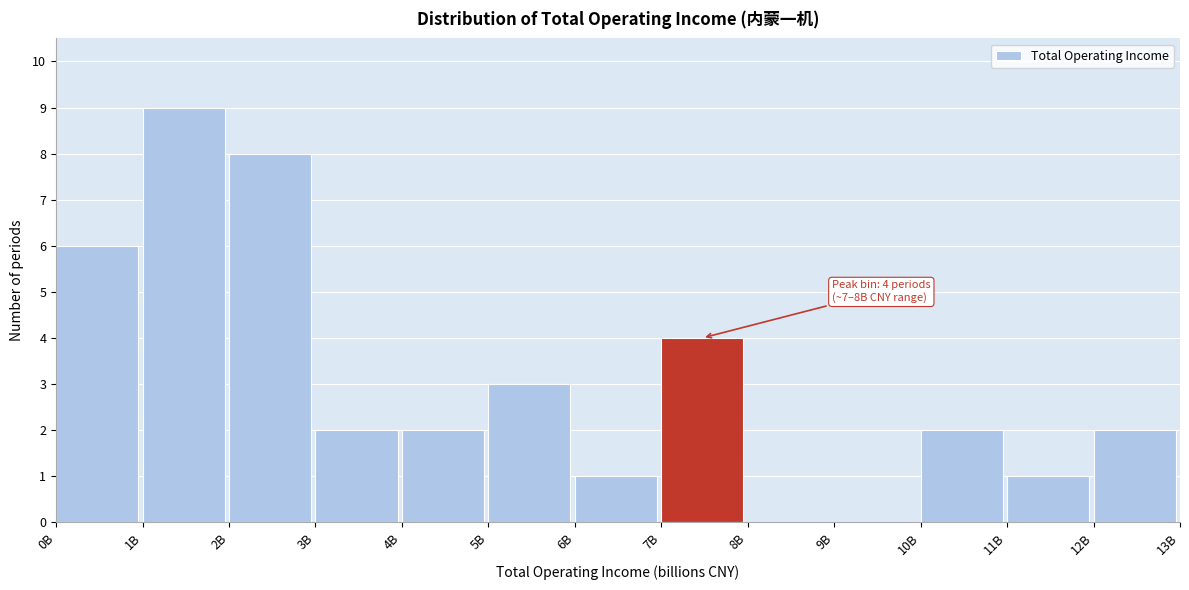

Reading right to left, extract all data points from this chart.

12B=2	11B=1	10B=2	9B=0	8B=0	7B=4	6B=1	5B=3	4B=2	3B=2	2B=8	1B=9	0B=6